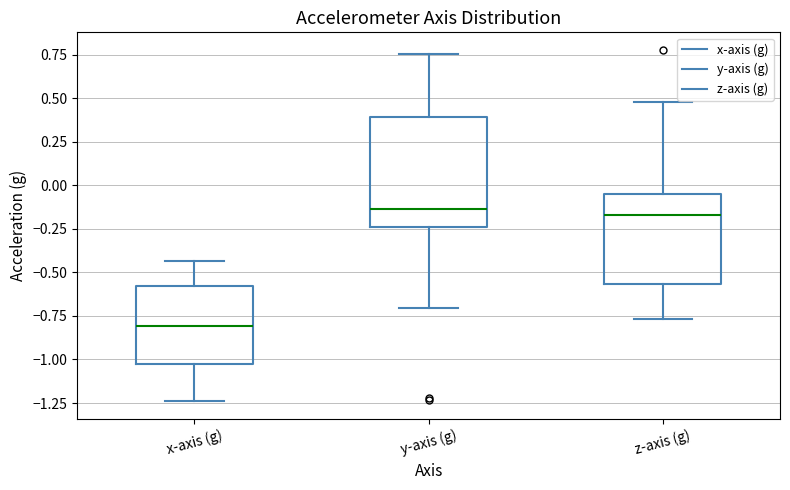

Comparing the boxes themselves (not the whiskers), which one is the tallest?

y-axis (g)